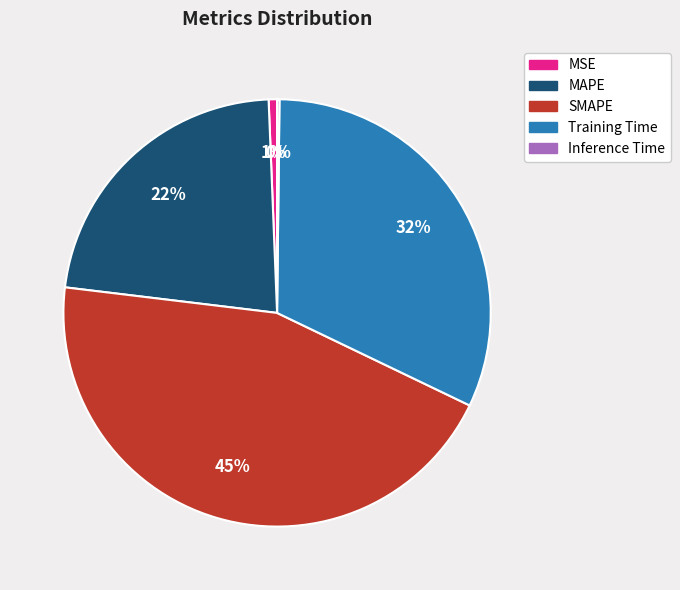

Does any single category account for the majority?

No